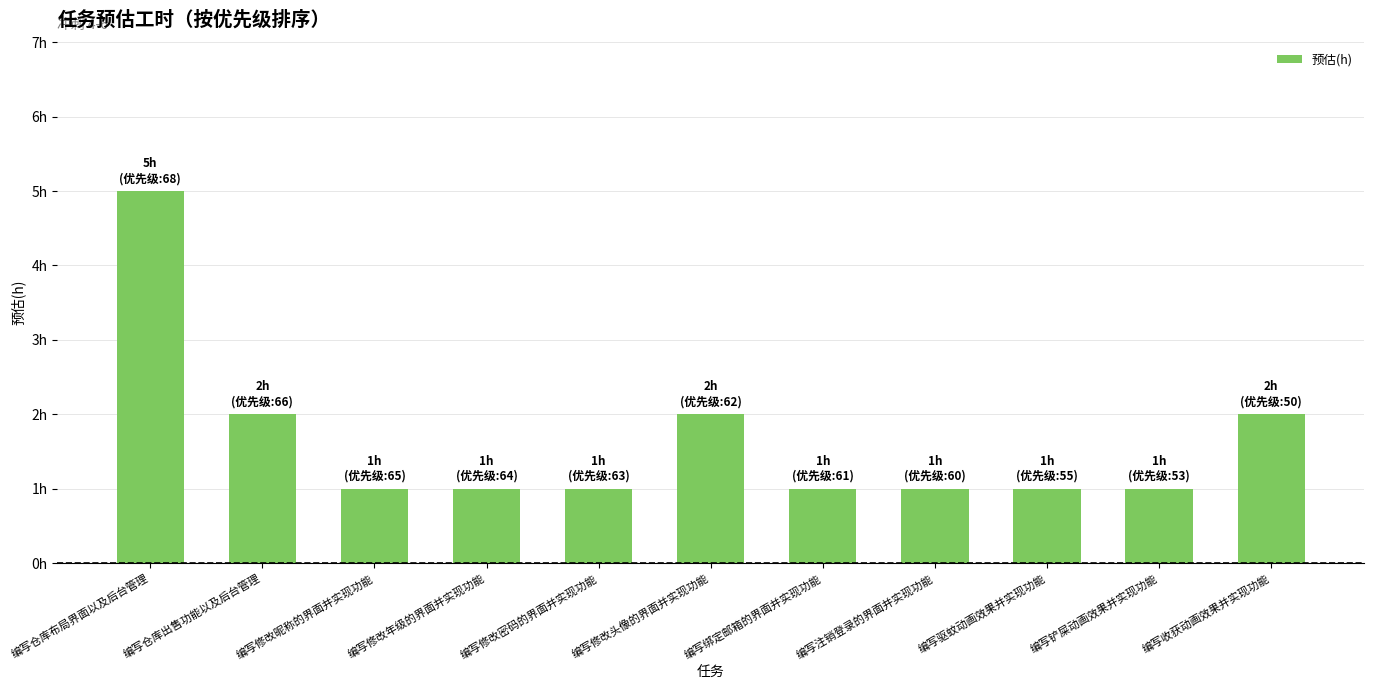

Reading right to left, list all the values displayed in this chart.

2	1	1	1	1	2	1	1	1	2	5